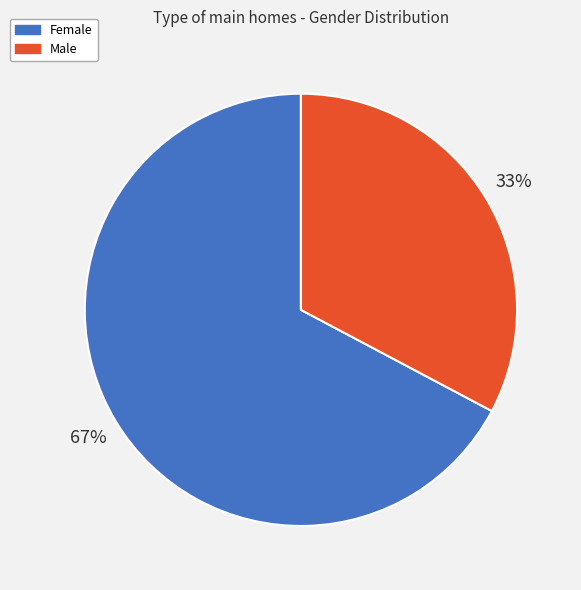

Which slice is the largest?

Female